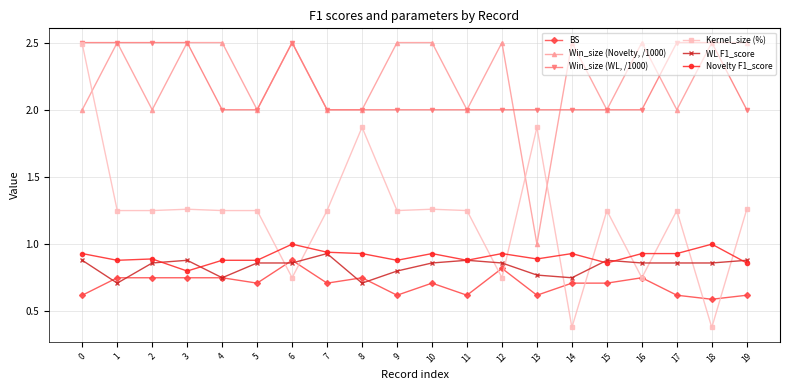

At 2, list the series in order from smallest to largest.

BS, WL F1_score, Novelty F1_score, Kernel_size (%), Win_size (Novelty, /1000), Win_size (WL, /1000)